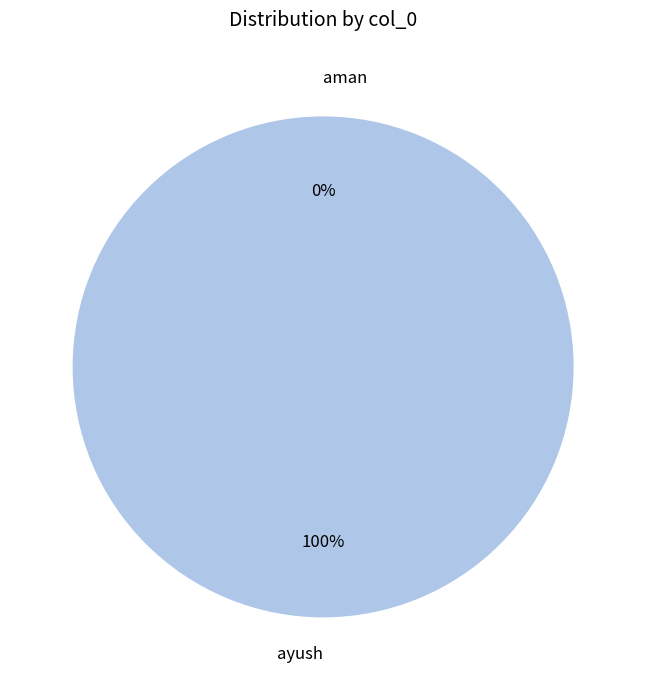

What percentage do ayush and aman together represent?

100.0%